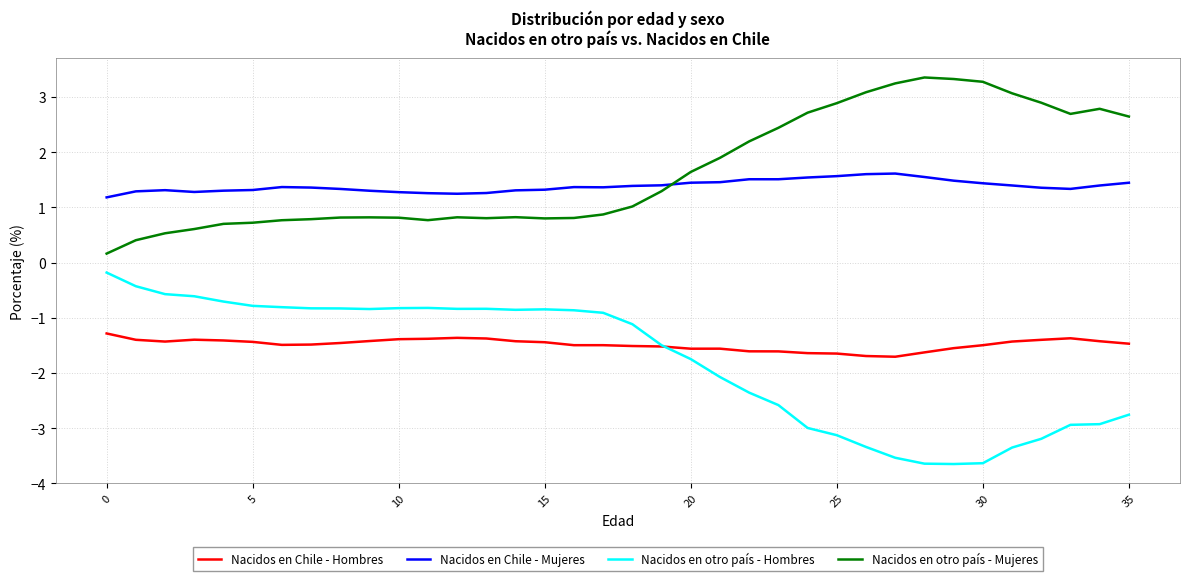

What is the greatest value displayed?

3.4